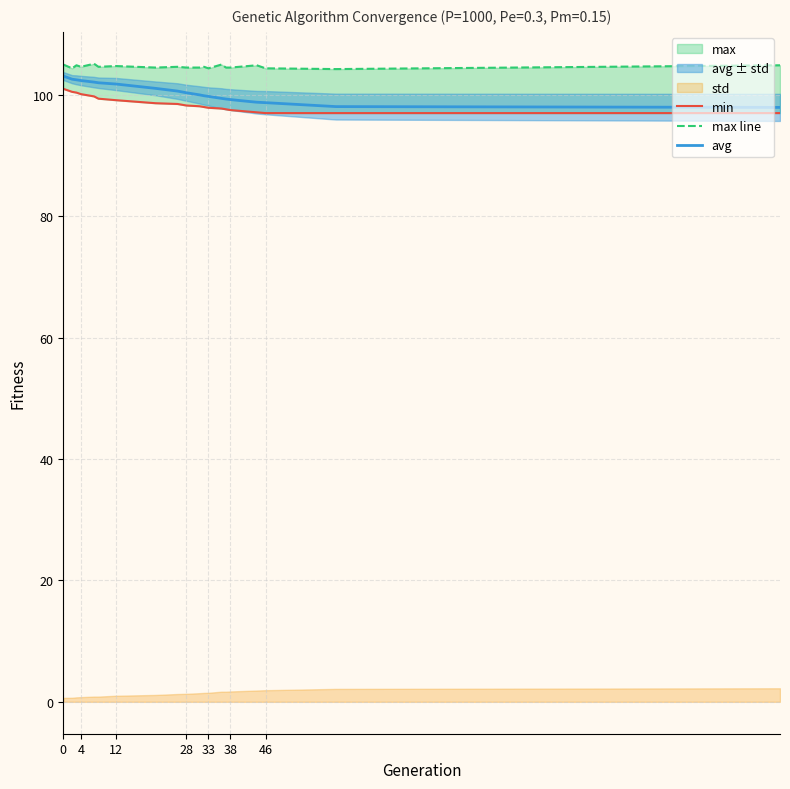

True or false: max line and avg cross at least once.

False